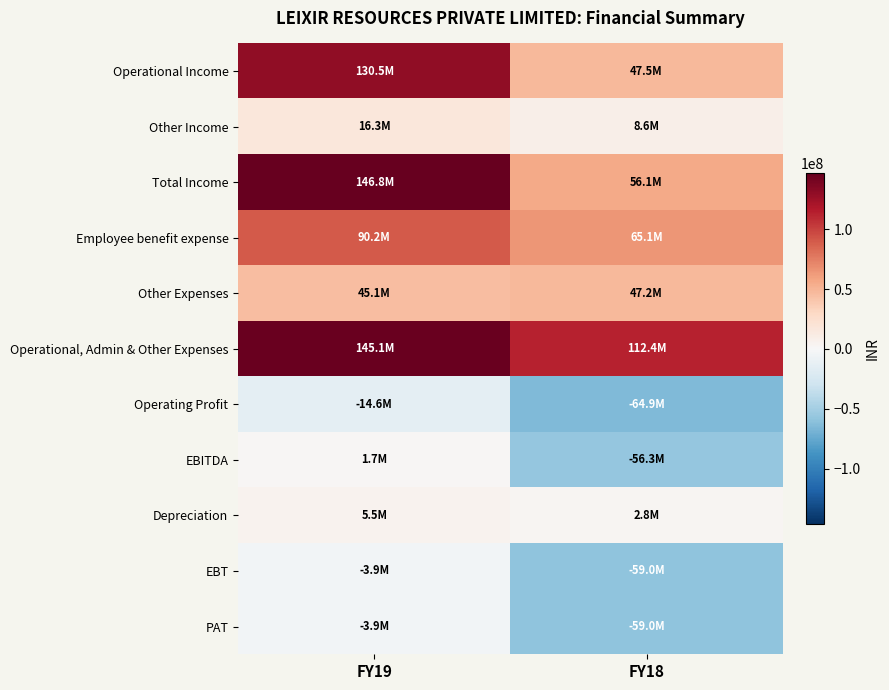

Which has a higher value, FY18 or FY19?

FY19